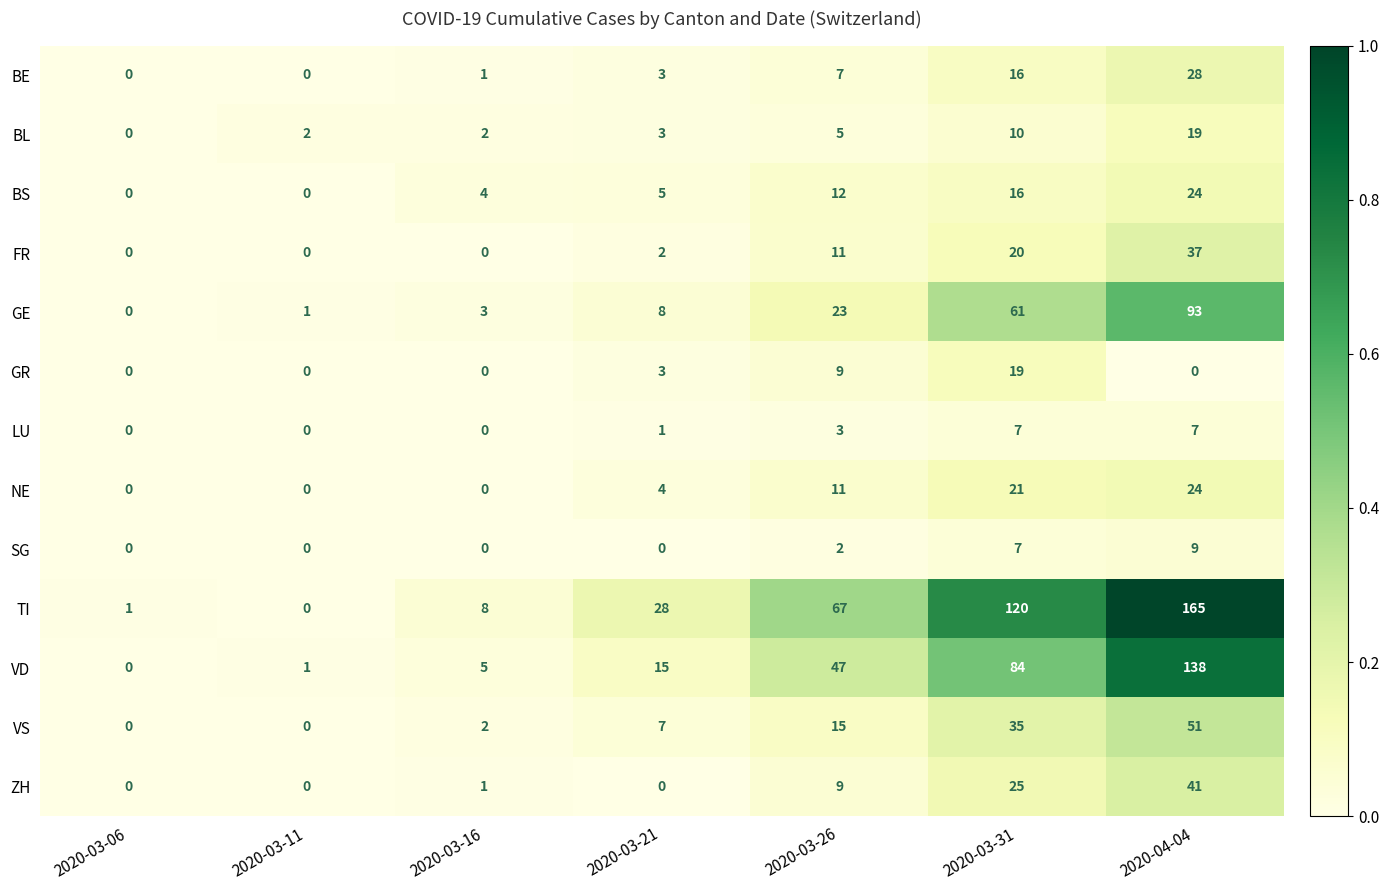

What is the sum of the BL values at 2020-04-04 and 2020-03-06?

19